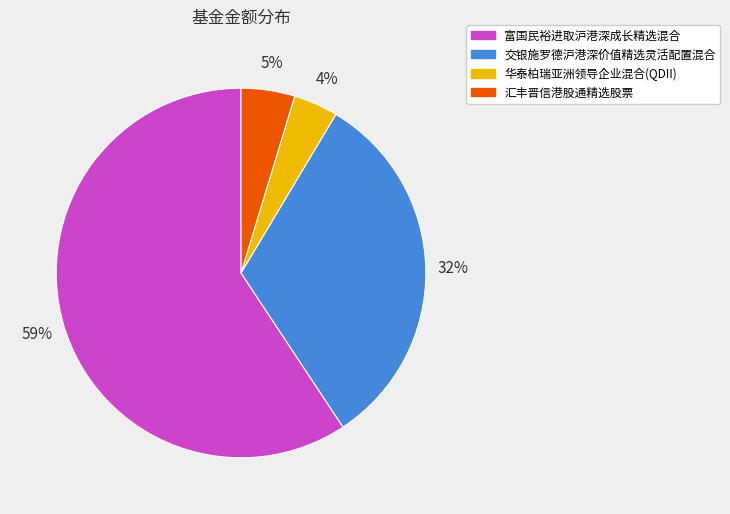

Is there any slice that represents more than half of the pie?

Yes